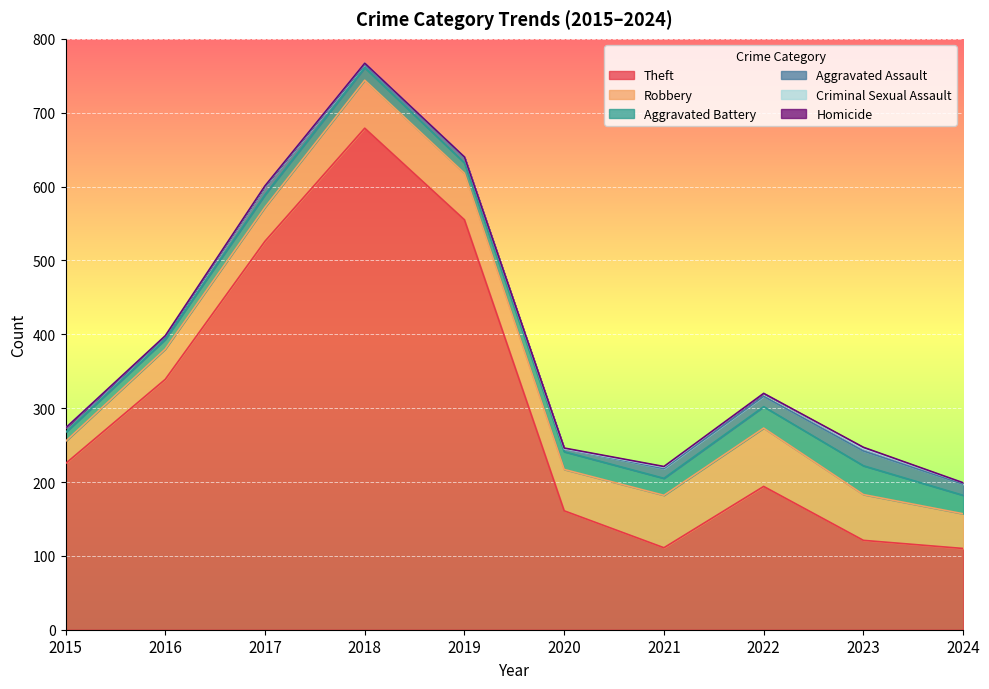

What is the value of the Robbery point at the 4th from the left?

65